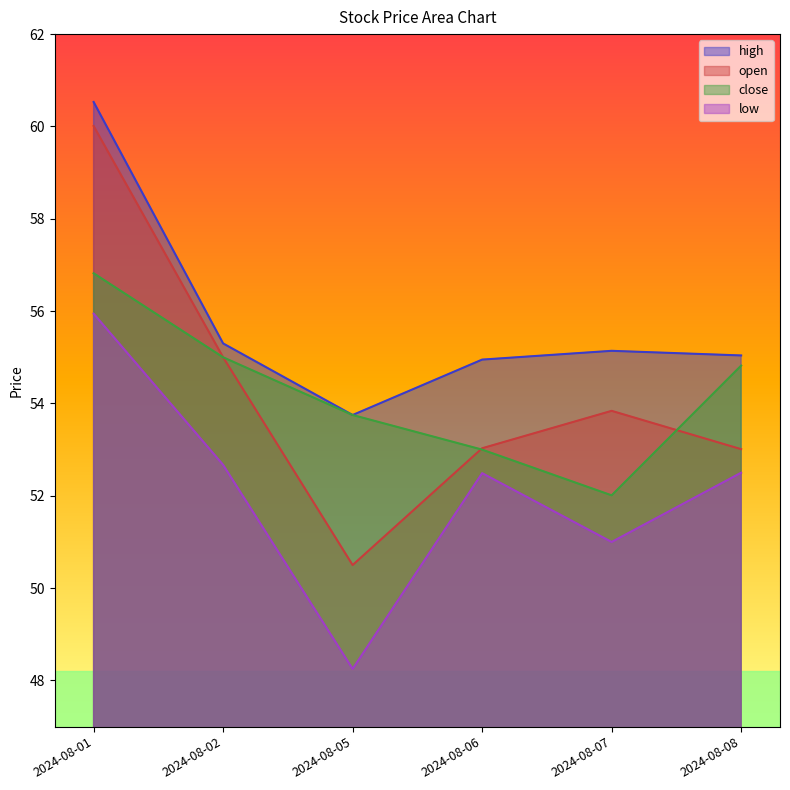

How many values in the low series are below 52?

2